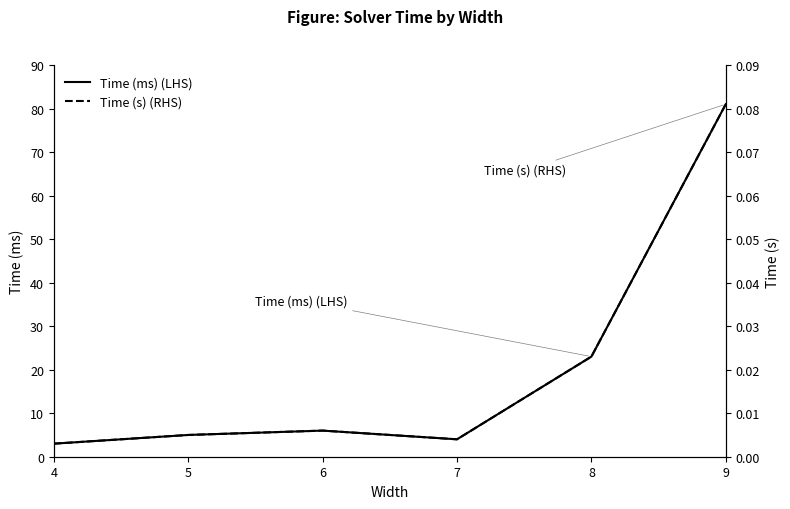

True or false: Time (ms) (LHS) and Time (s) (RHS) cross at least once.

False